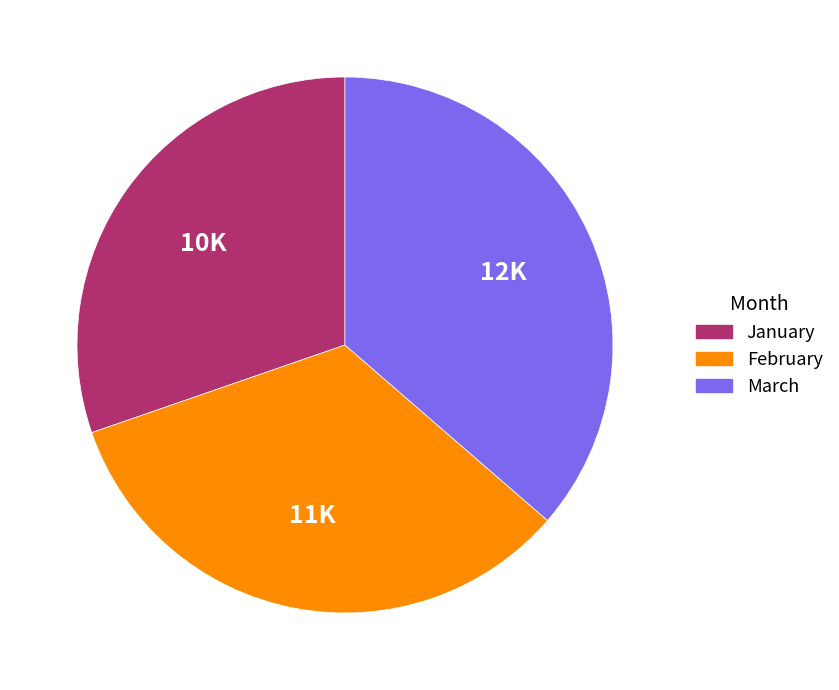

Is there any slice that represents more than half of the pie?

No